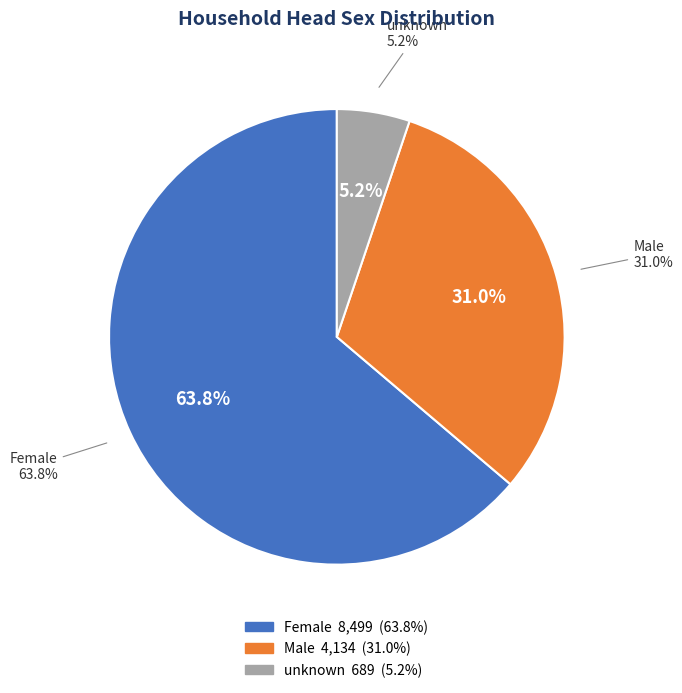

Which category has the biggest portion of the pie?

Female